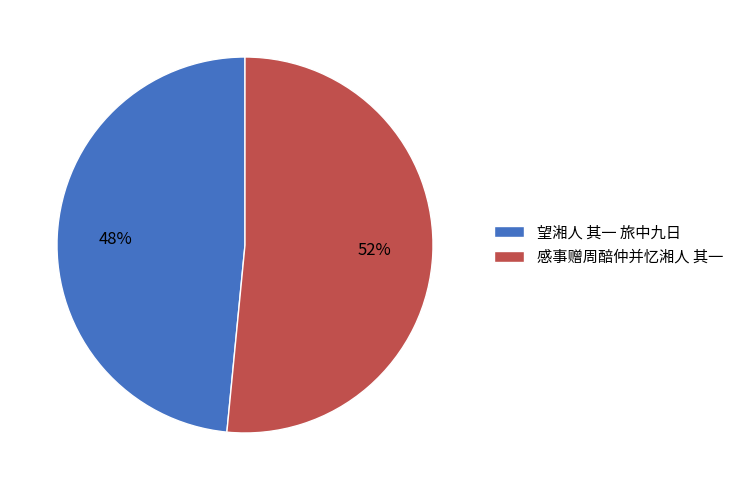

What is the ratio of the value at 望湘人 其一 旅中九日 to the value at 感事赠周醅仲并忆湘人 其一?

0.9